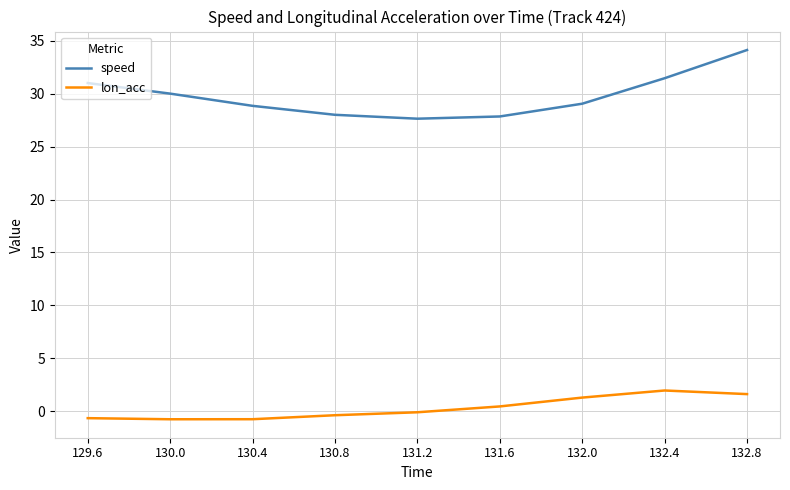

What is the sum of the lon_acc values at 132.0 and 132.8?

2.9